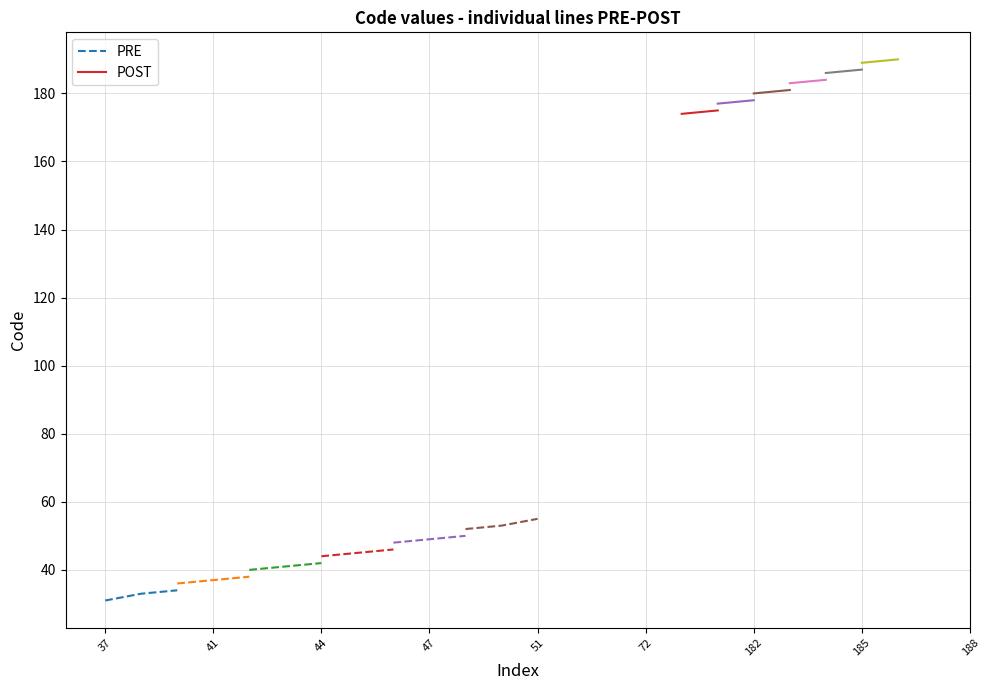

What is the value of the Code_PRE point at the 7th from the left?

44